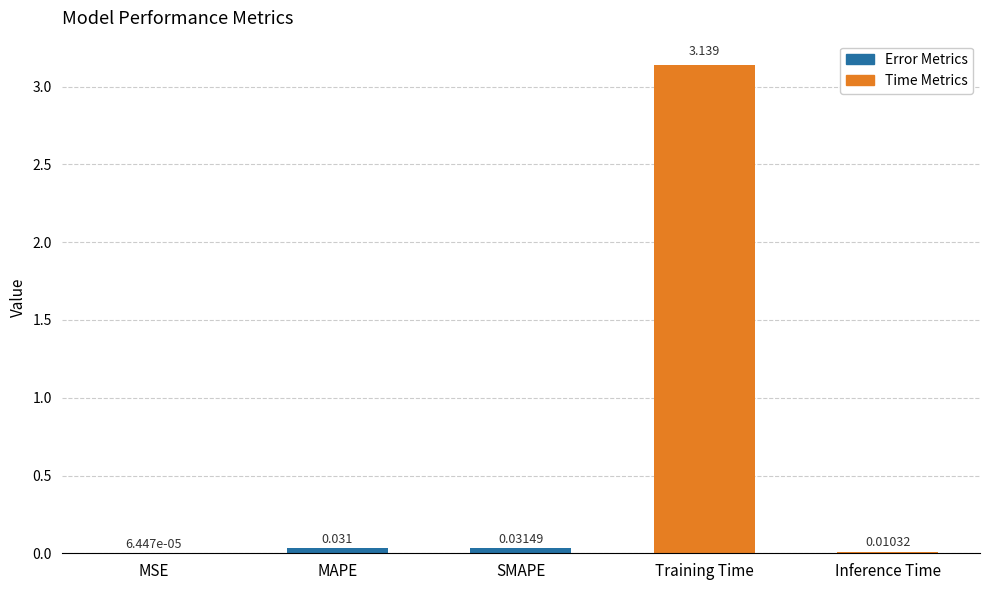

Between MSE and Inference Time, which is larger?

Inference Time